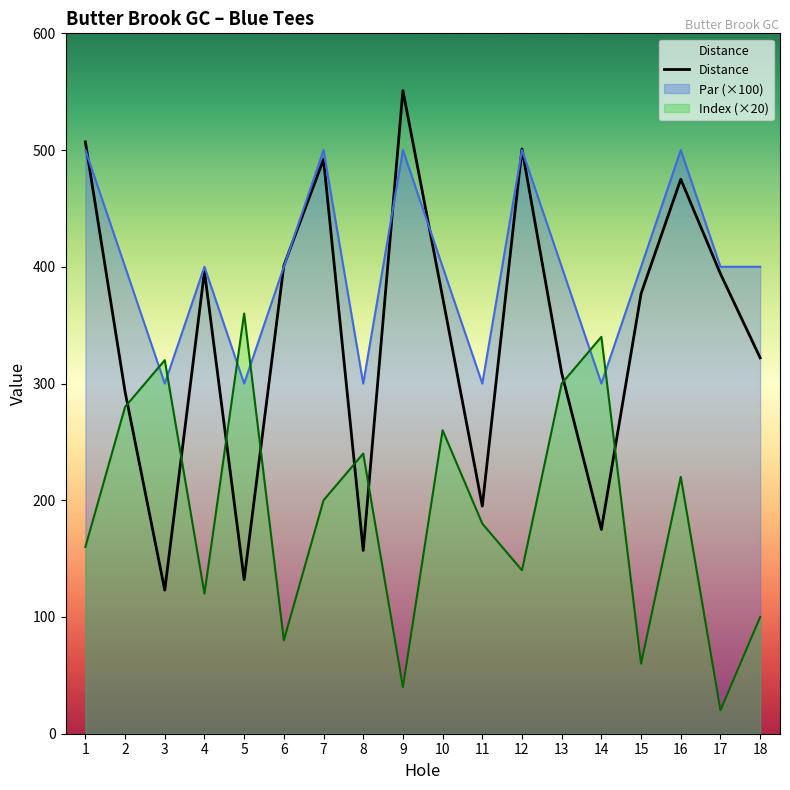

What is the sum of all values?

6174